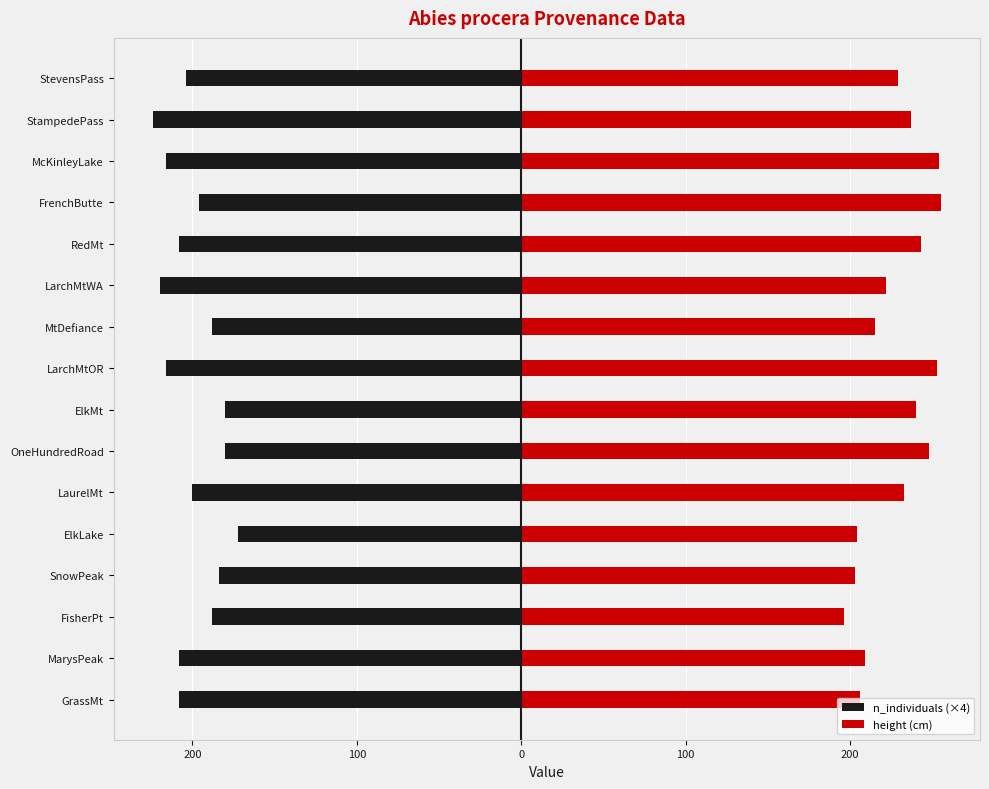

What is the difference between the maximum and minimum values in the n_individuals (×4) series?

52